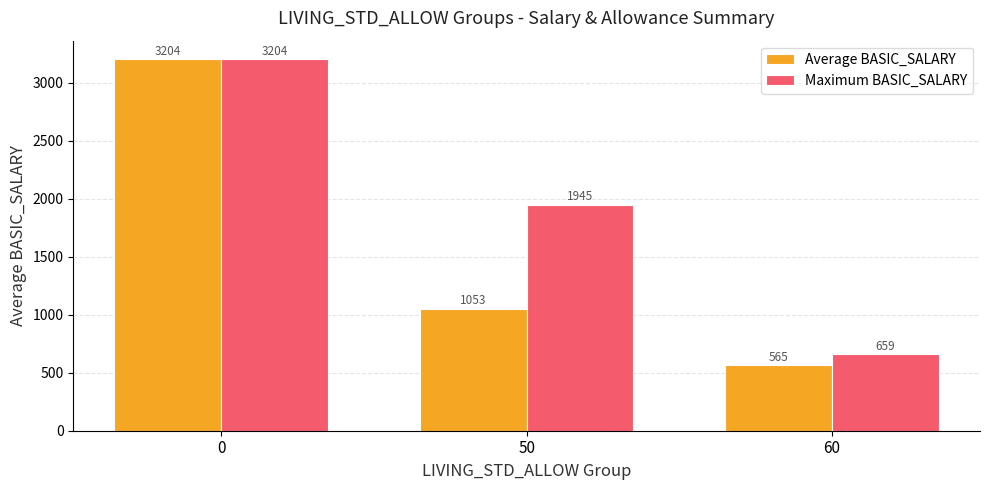

What is the value of the Average BASIC_SALARY bar at the 1st from the left?

3204.0